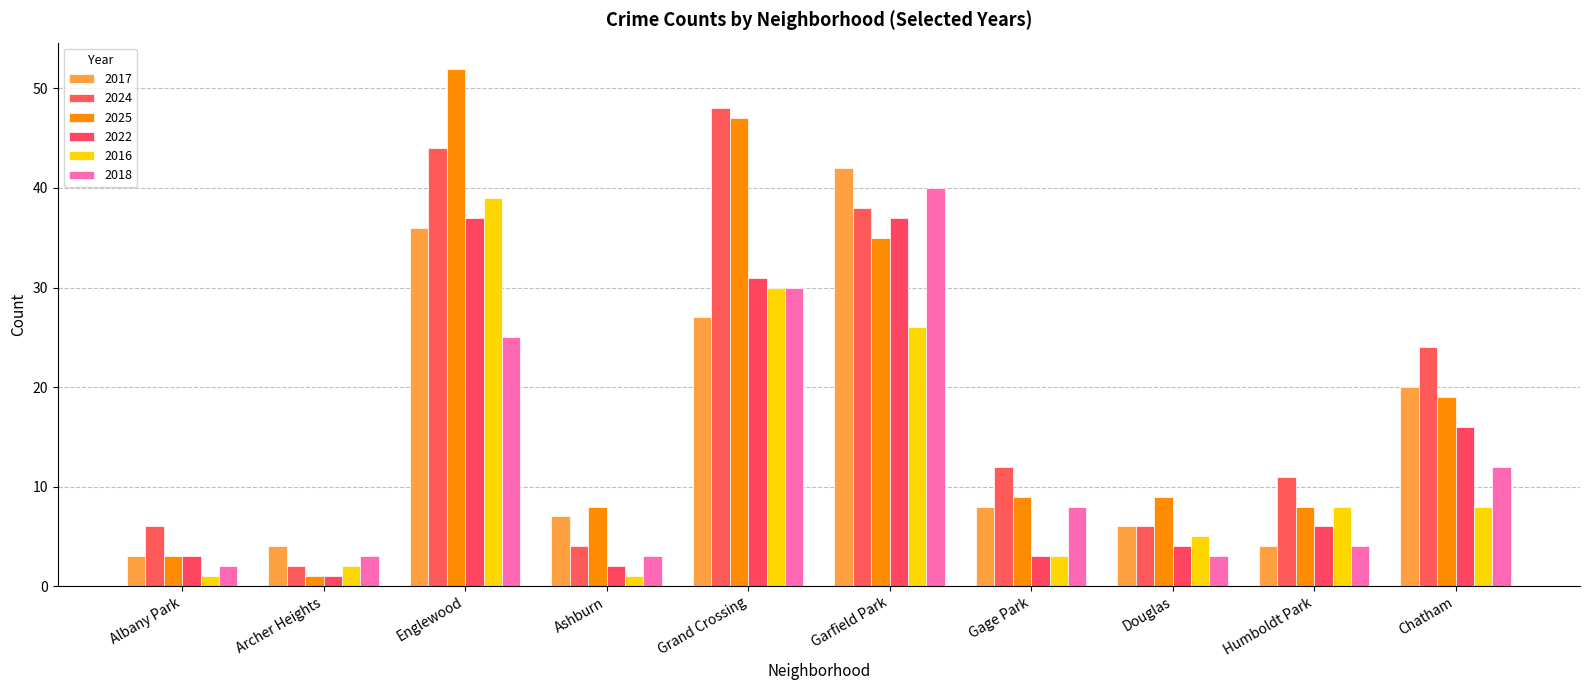

Which series has the largest range (max minus min)?

2025